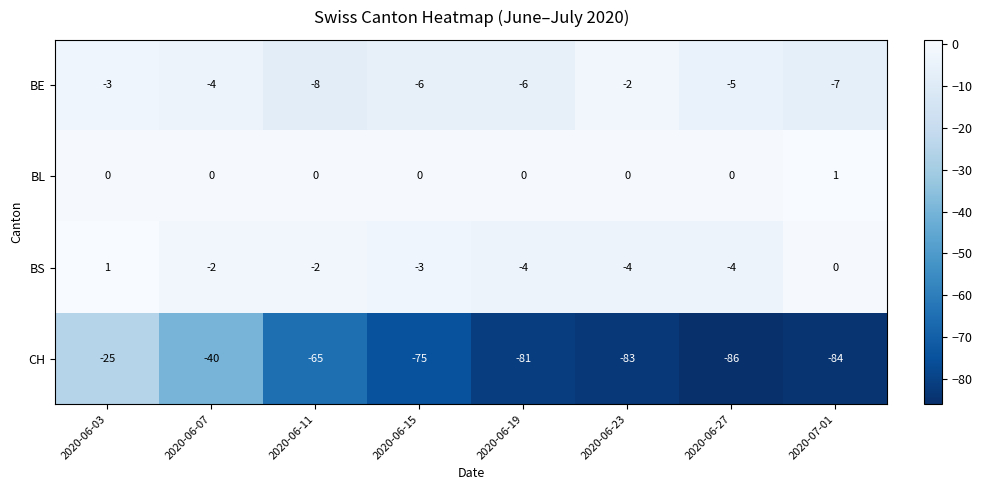

Which series has the largest total across all categories?

BL